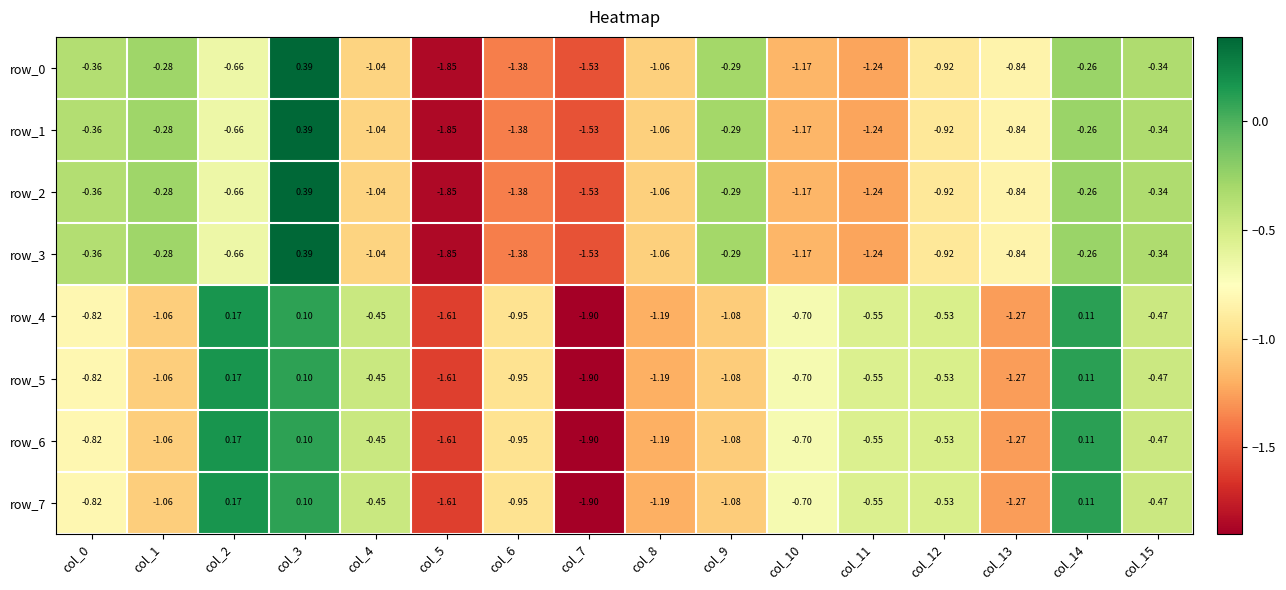

At which category is the sum across all series the highest?

col_3